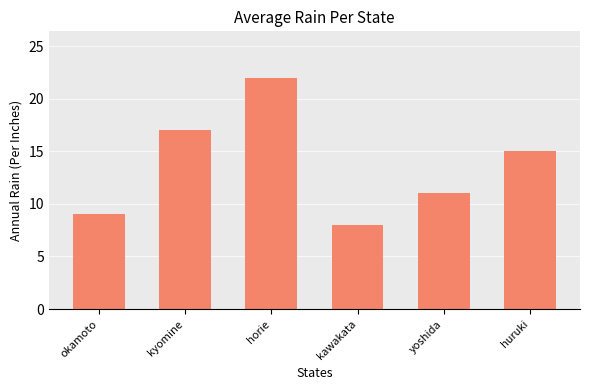

Where does the data first go above 15?

kyomine